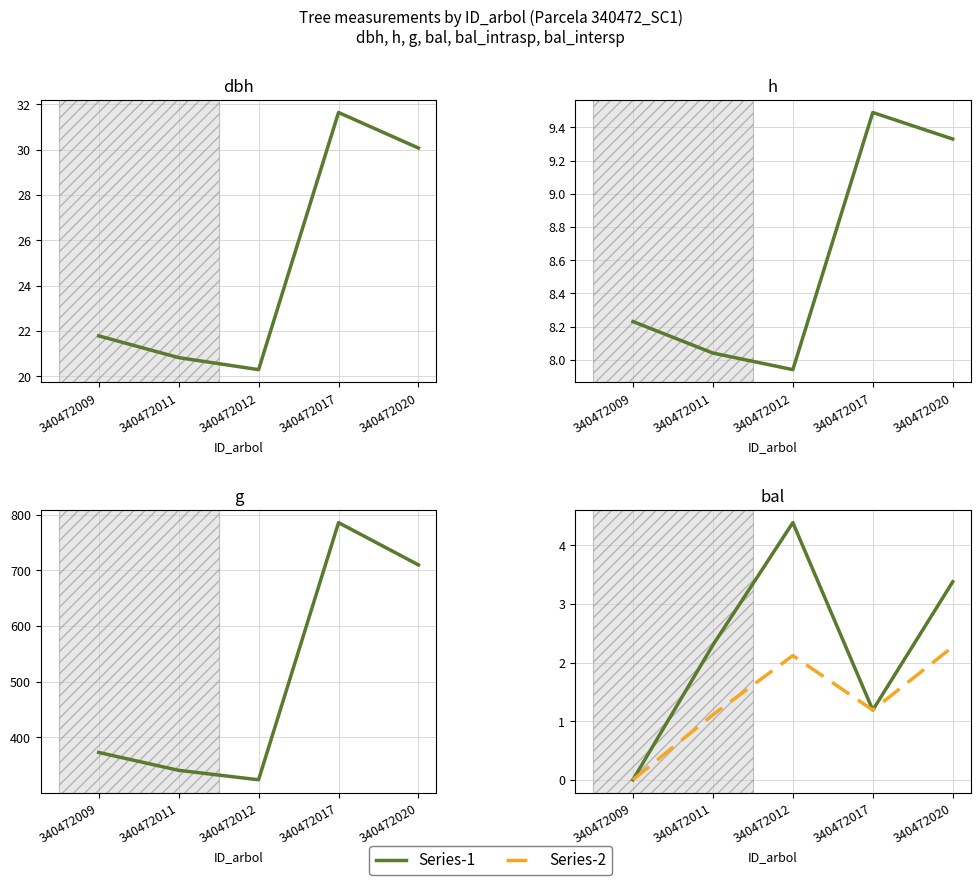

What is the difference between the second highest and minimum values in the Series-1 (solid) series?

3.4